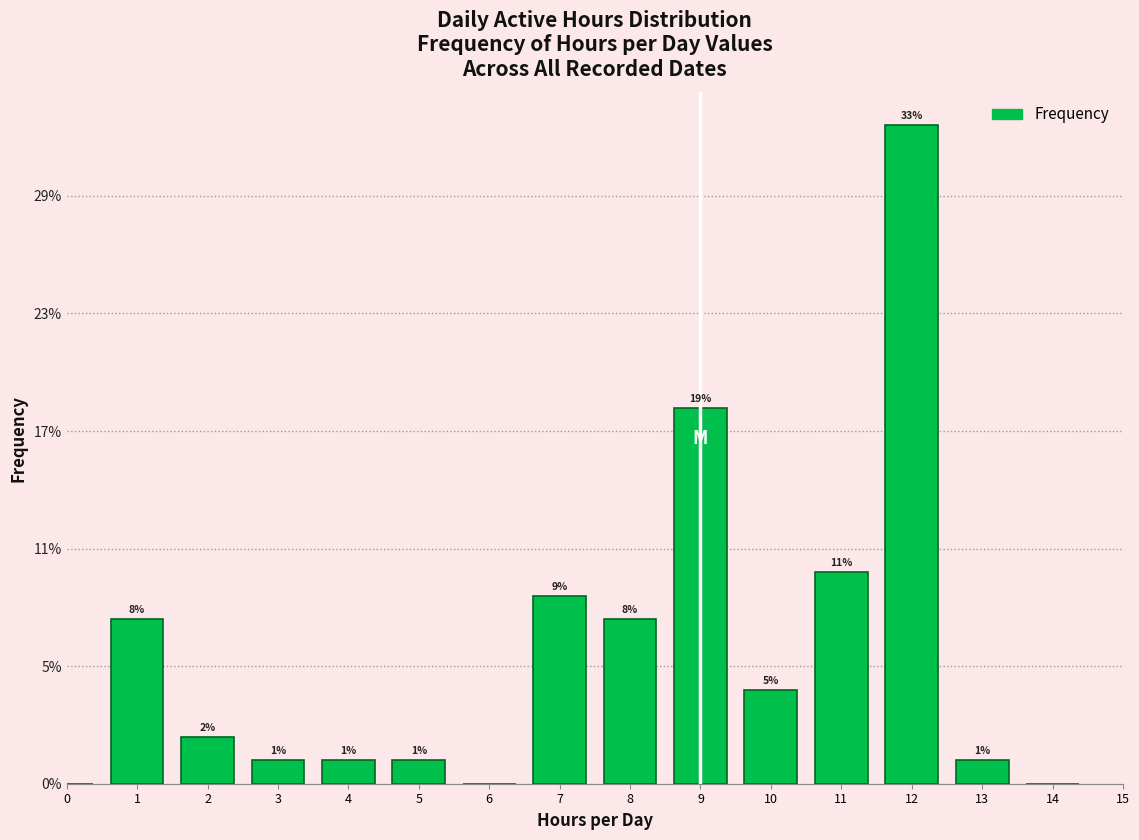

Are the bars horizontal?

No